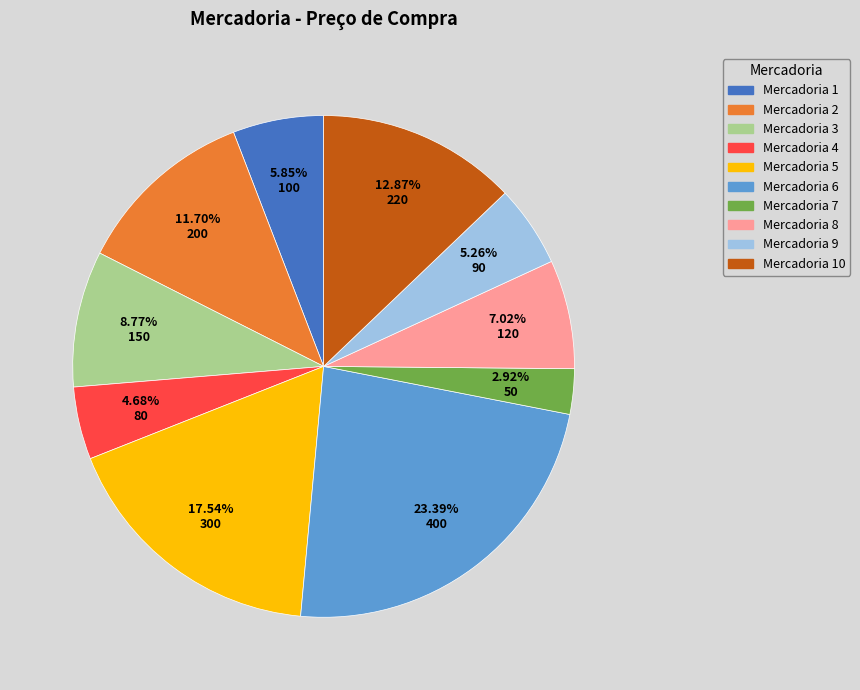

Does any single category account for the majority?

No